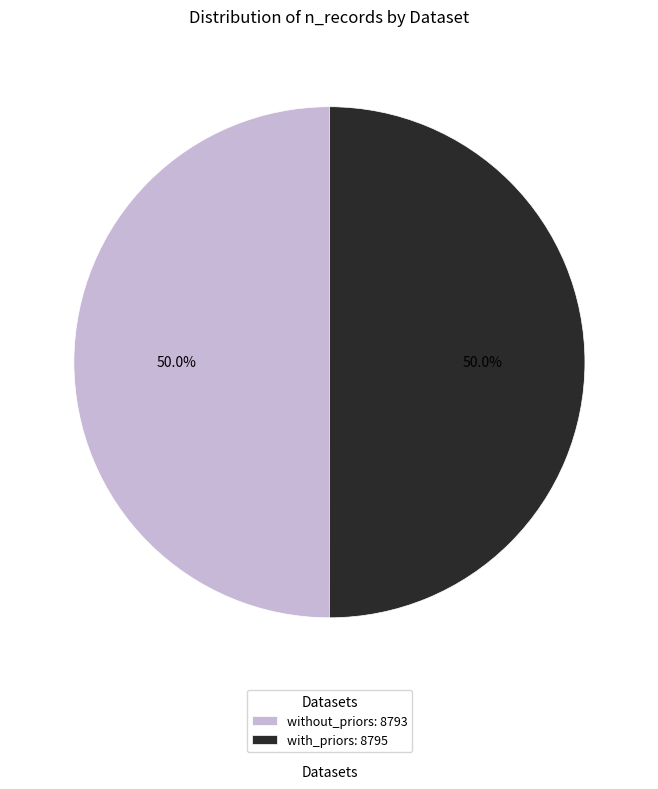

How many slices are in this pie chart?

2